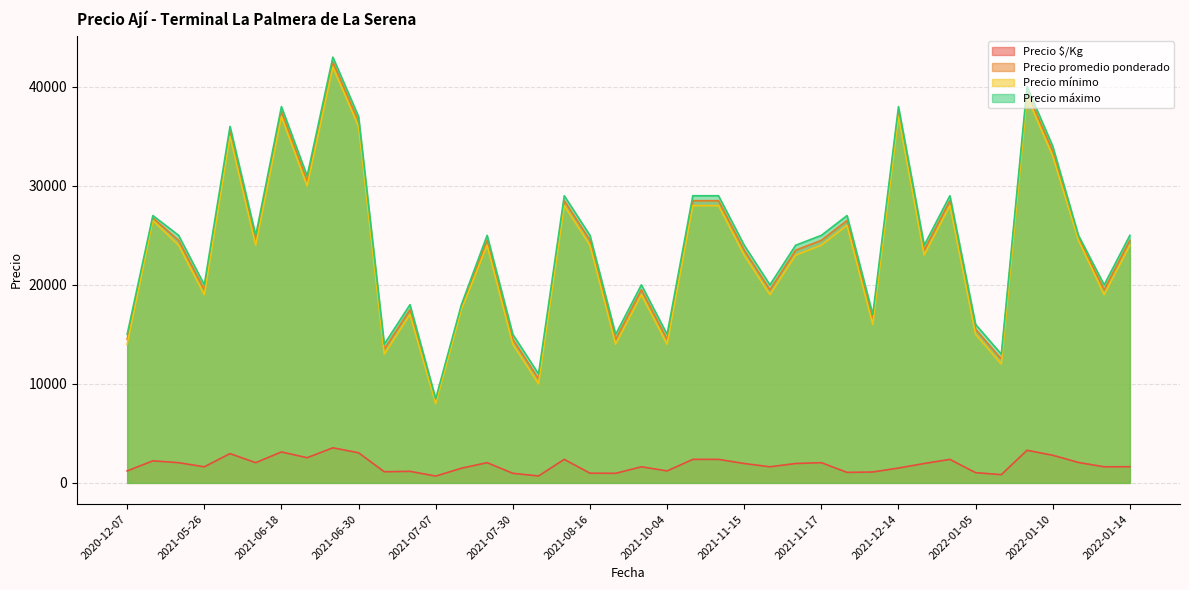

Which series has the largest range (max minus min)?

Precio máximo